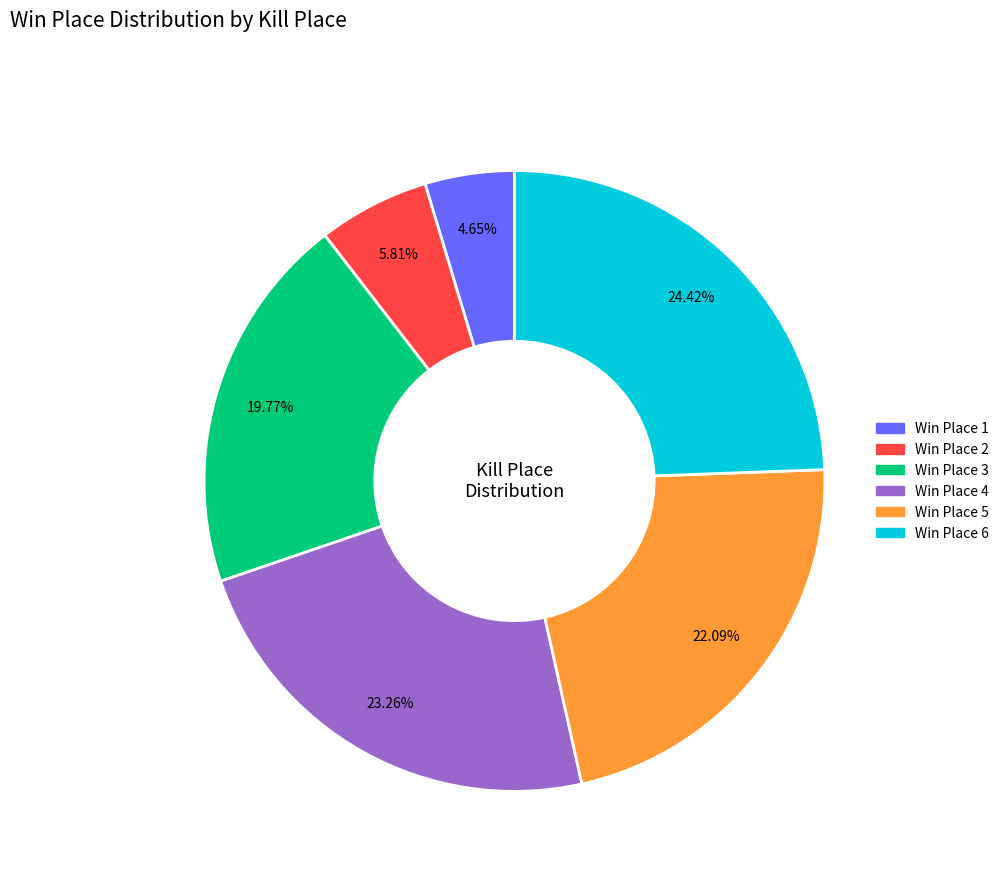

Rank the categories by value from lowest to highest.

Win Place 1, Win Place 2, Win Place 3, Win Place 5, Win Place 4, Win Place 6